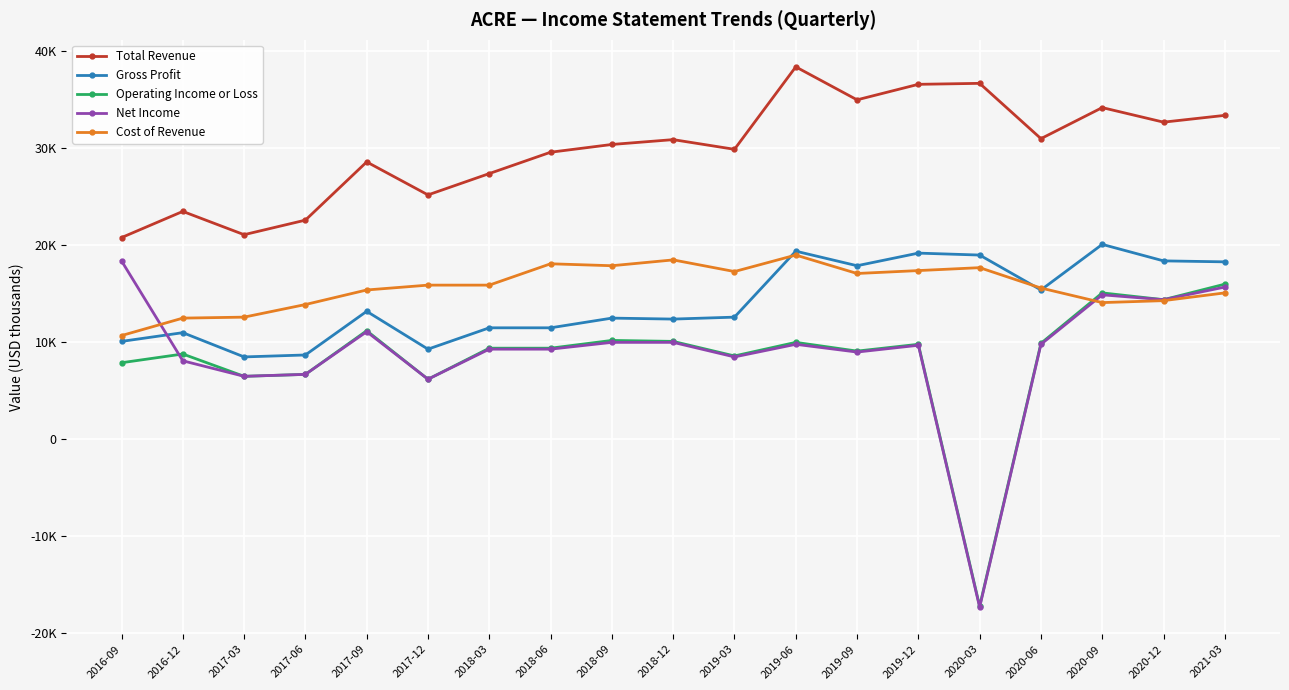

What is the greatest value displayed?

38400